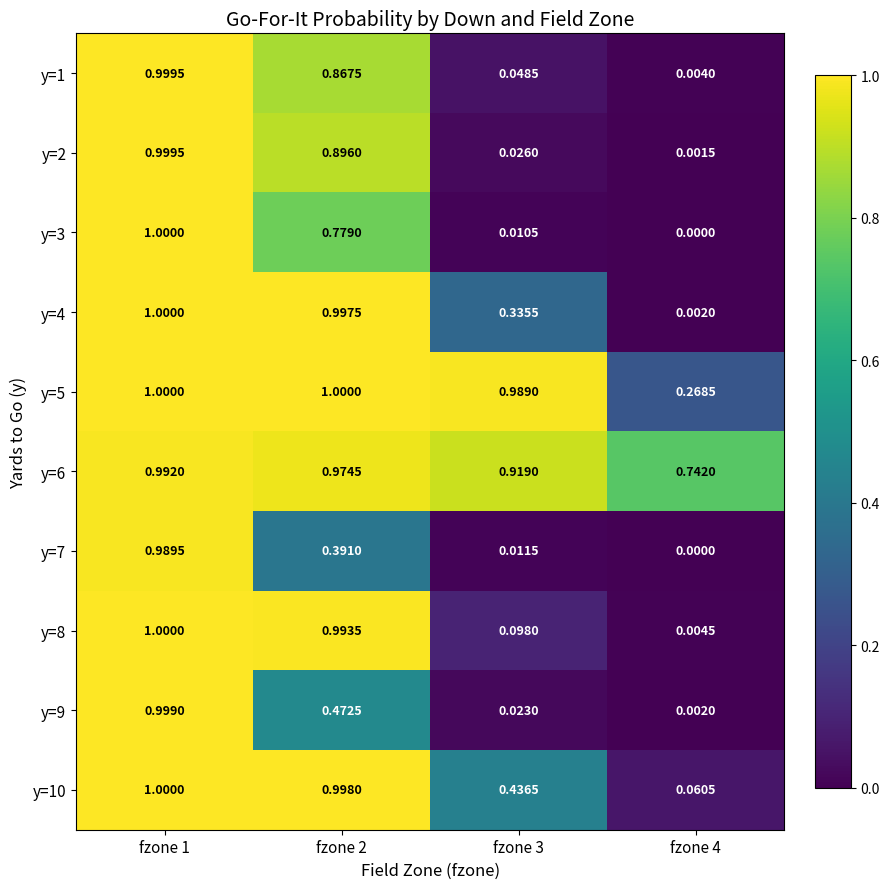

Is the value of y=10 at fzone 1 greater than the value of y=6 at fzone 2?

Yes